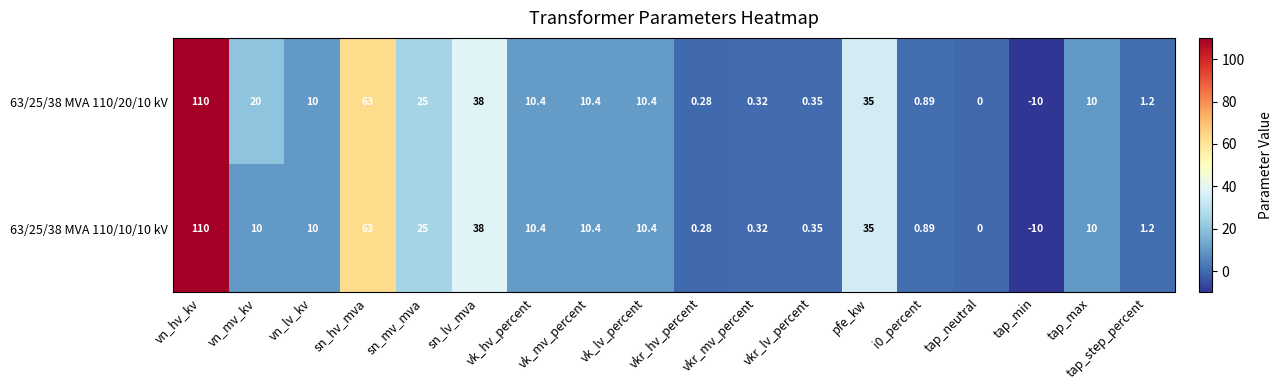

At which category is the sum across all series the highest?

vn_hv_kv